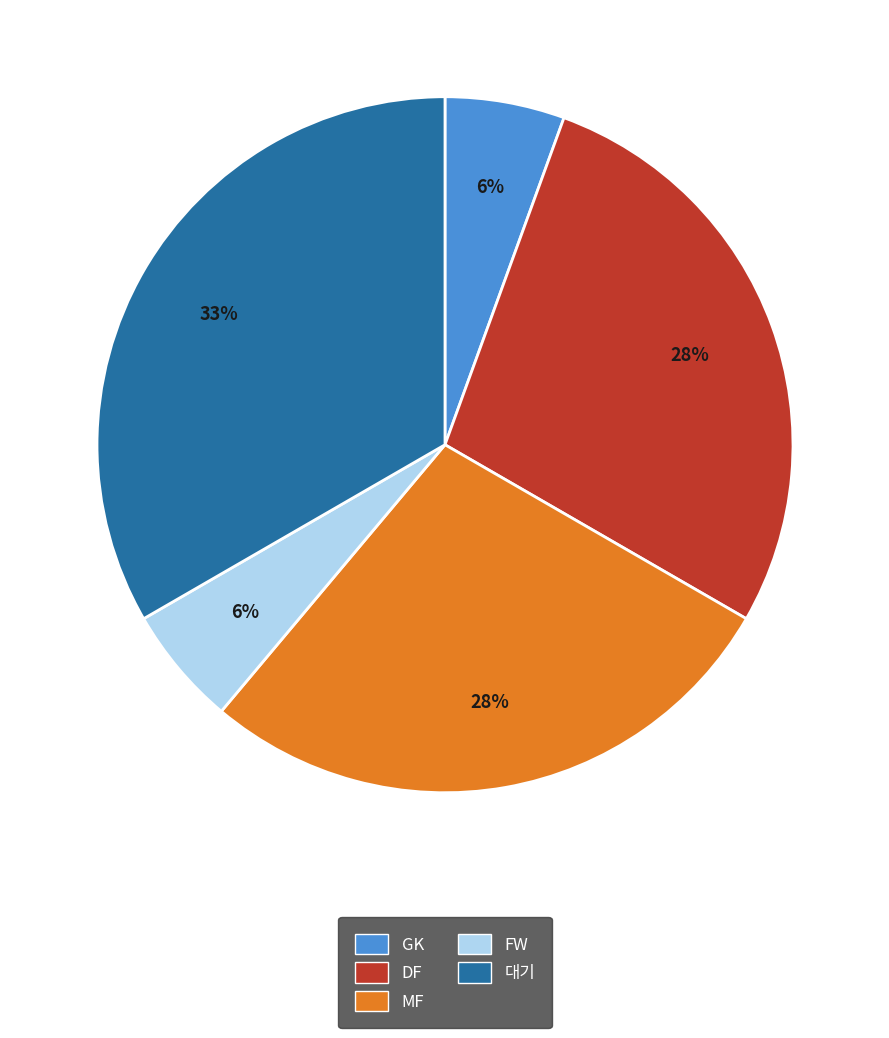

Between MF and 대기, which is larger?

대기